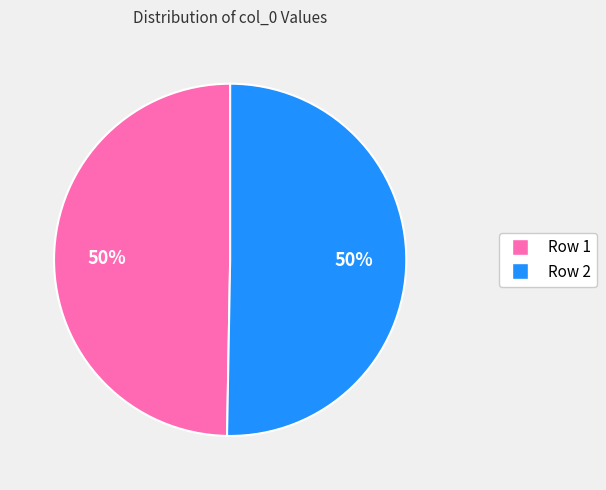

What is the ratio of the value at Row 2 to the value at Row 1?

1.0